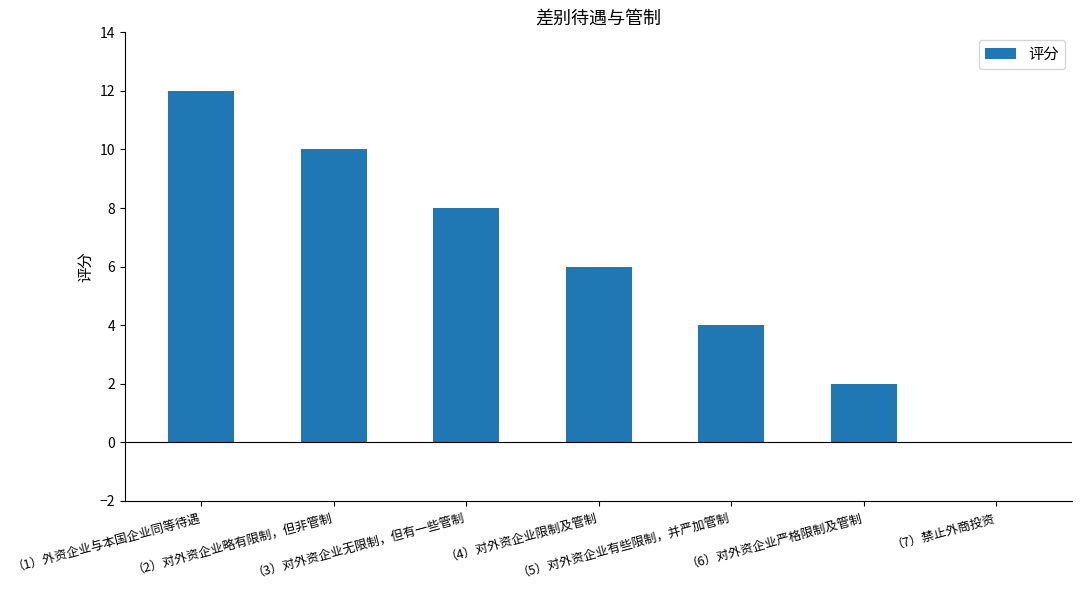

What is the maximum value shown in the chart?

12